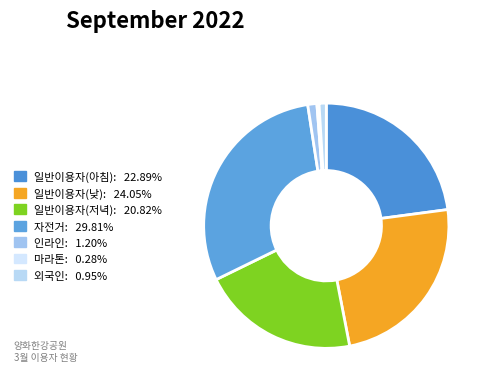

To the nearest percent, what portion does 일반이용자(아침) represent?

23%